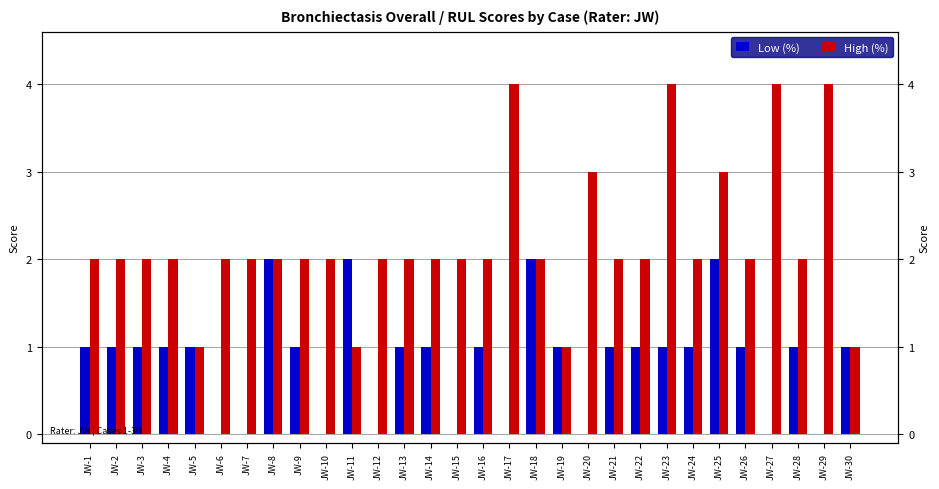

What is the sum of the Low (%) values at JW-11 and JW-29?

2